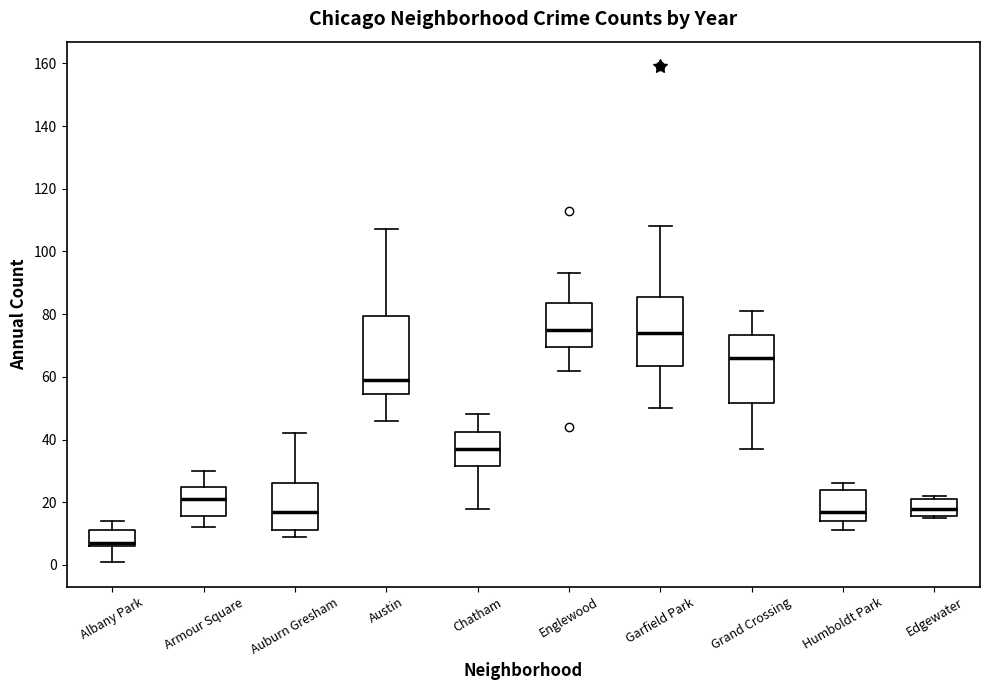

Which box's median line is the lowest?

Albany Park